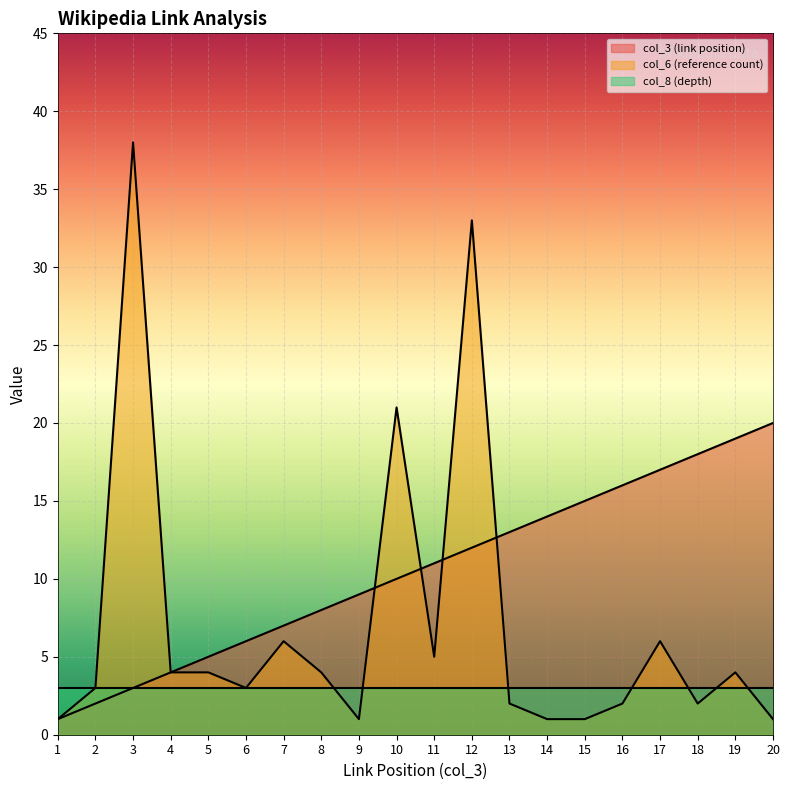

Which label corresponds to the smallest value in the chart?

1